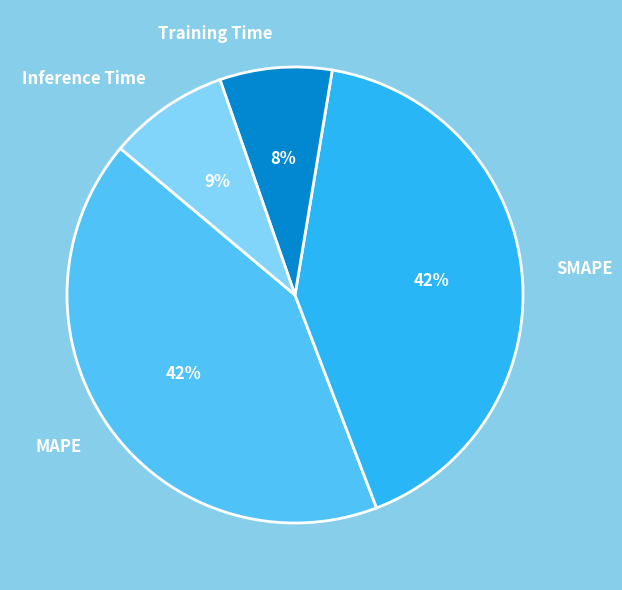

Is SMAPE the majority of the pie?

No